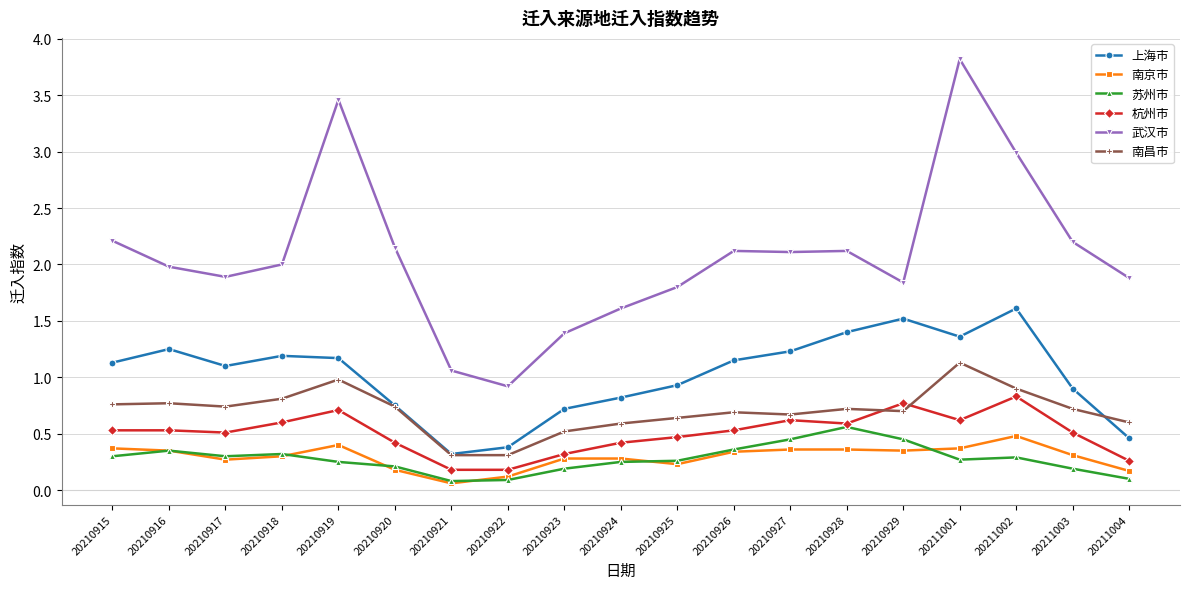

Is this an area chart (filled region under the line)?

No